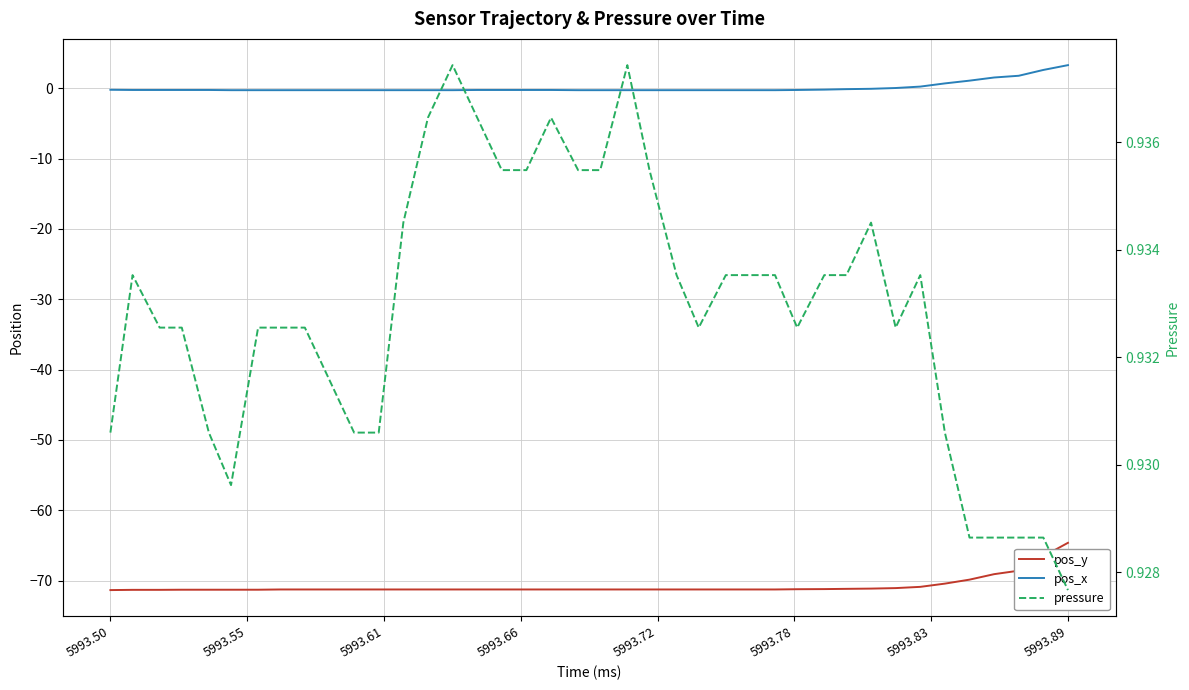

Which series has the largest total across all categories?

pressure